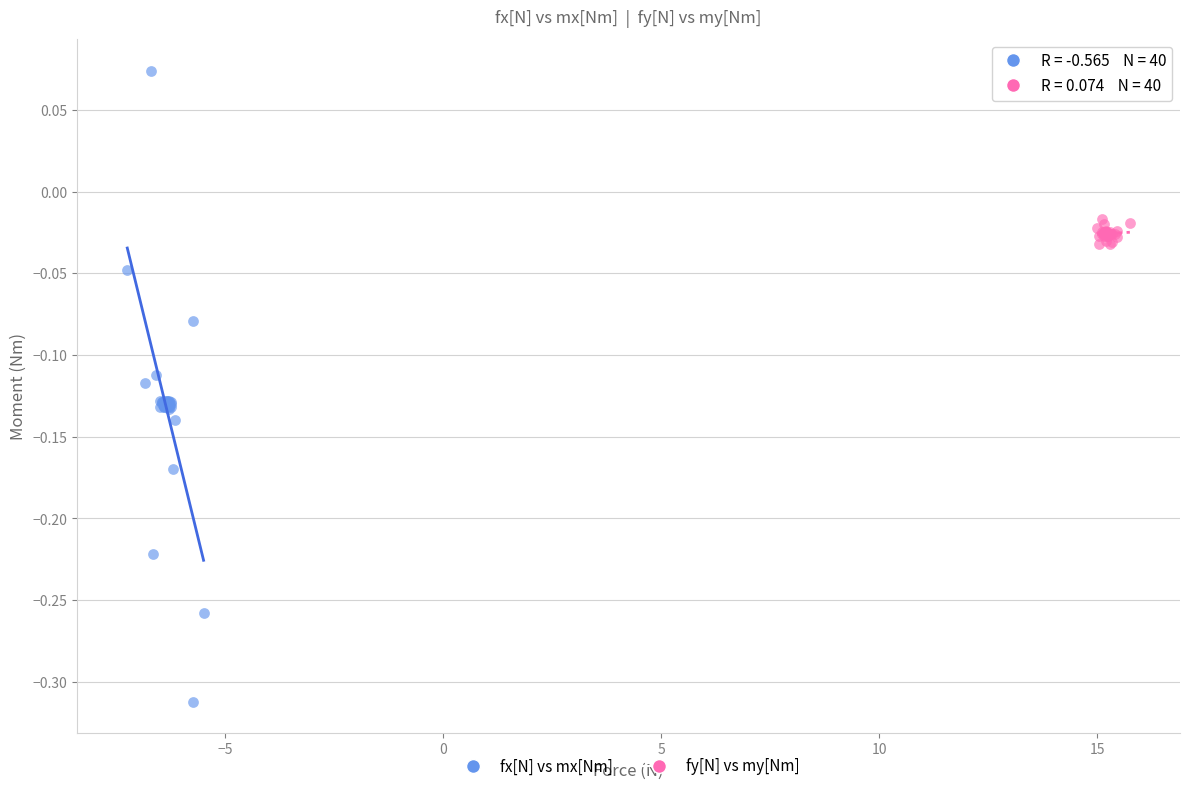

What are all the series names shown in the legend?

fx[N] vs mx[Nm], fy[N] vs my[Nm]